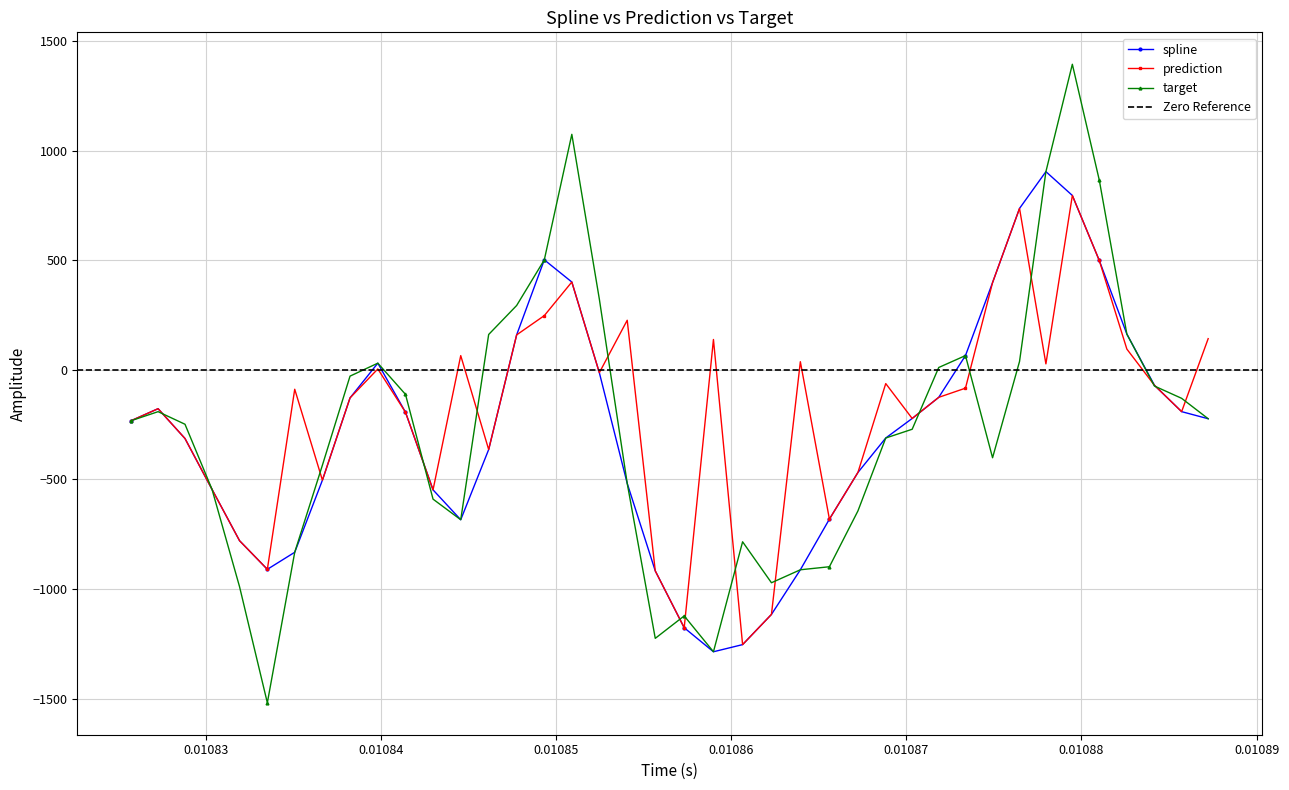

Which series has the largest range (max minus min)?

target